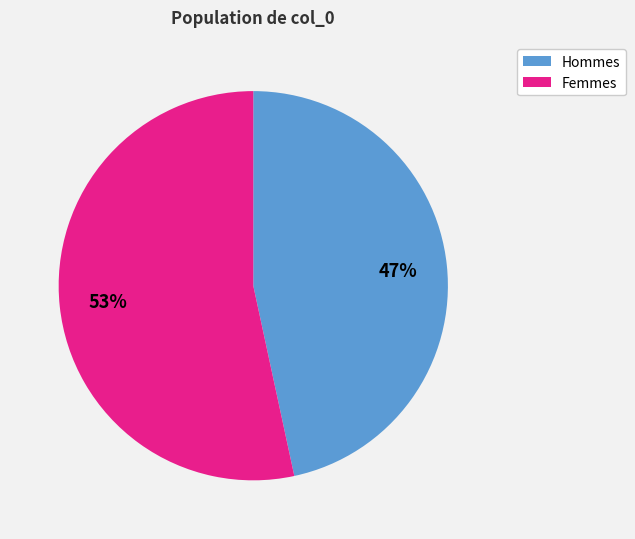

To the nearest percent, what is the average slice percentage?

50%